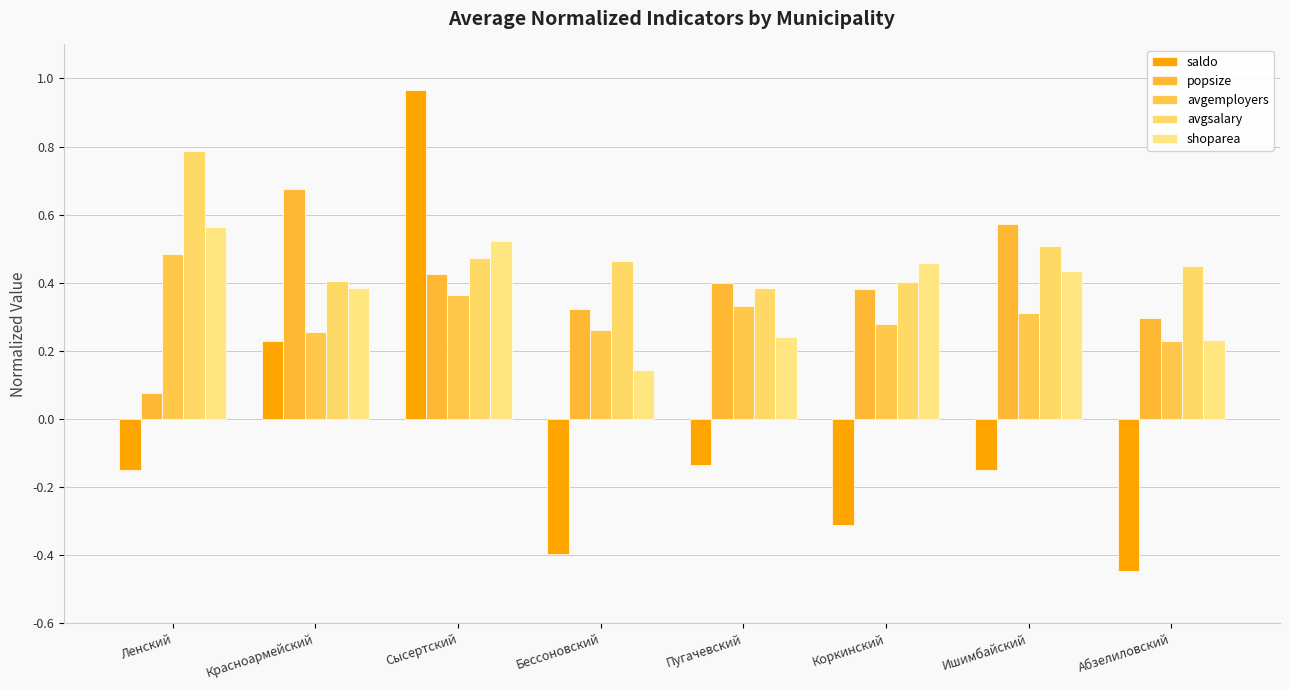

The avgemployers series shows 0.2 at Пугачевский. True or false?

False